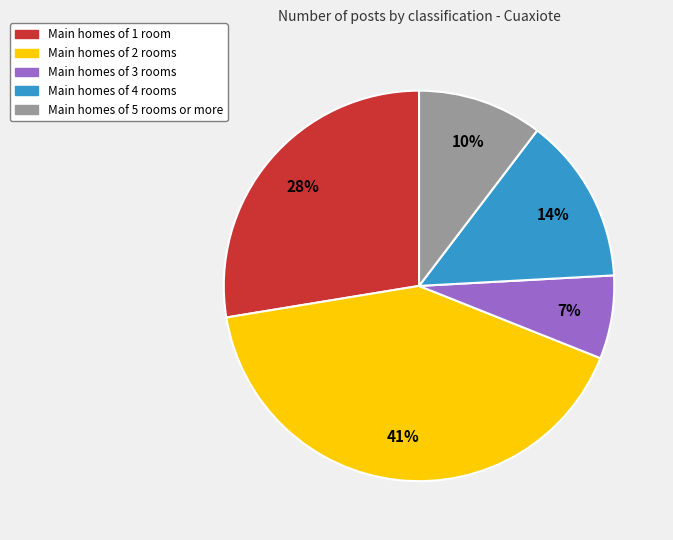

To the nearest percent, what is the difference between the largest and smallest slice percentages?

34%